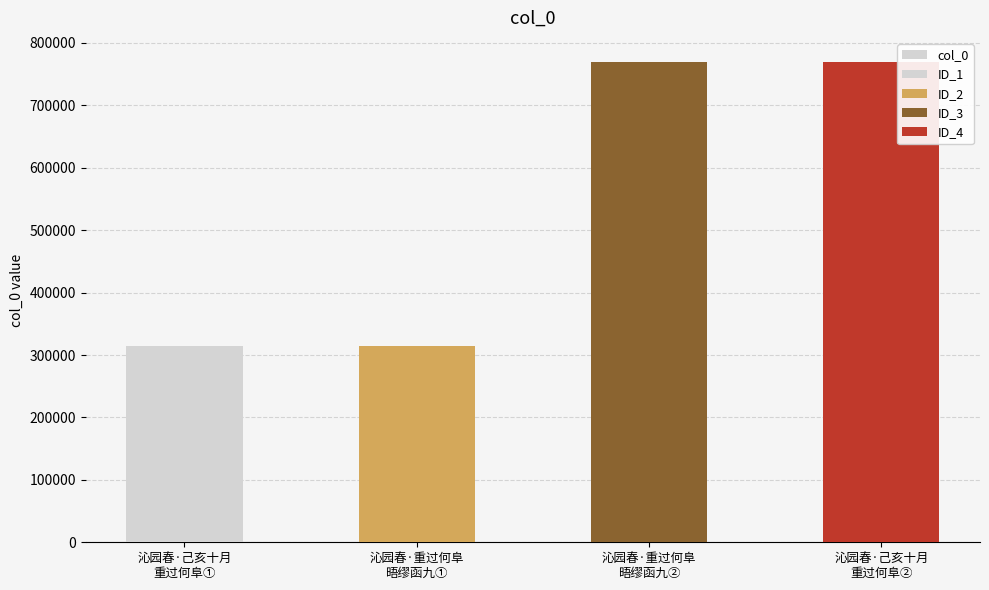

What is the change in value from 沁园春·重过何阜
晤缪函九② to 沁园春·己亥十月
重过何阜②?

+19